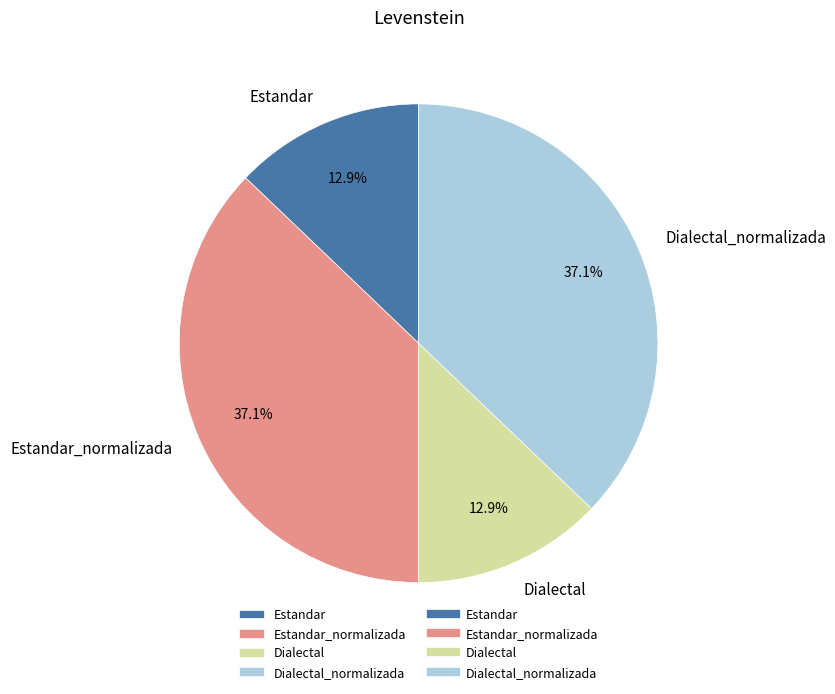

To the nearest percent, what portion does Estandar represent?

13%